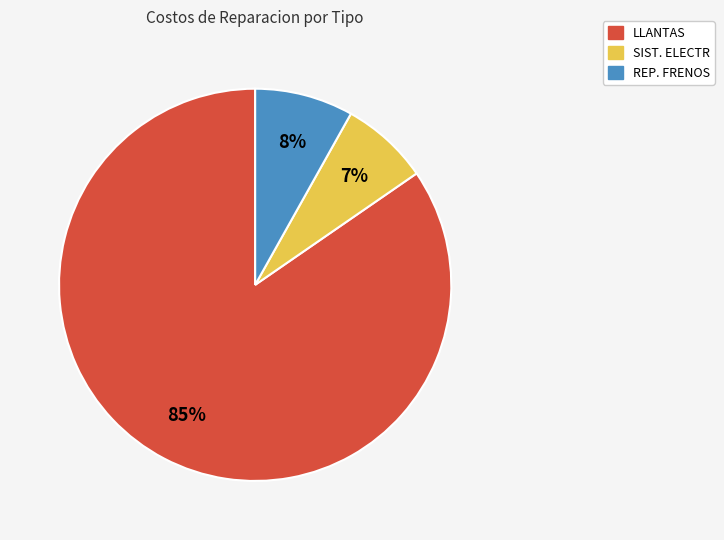

To the nearest percent, what is the average slice percentage?

33%